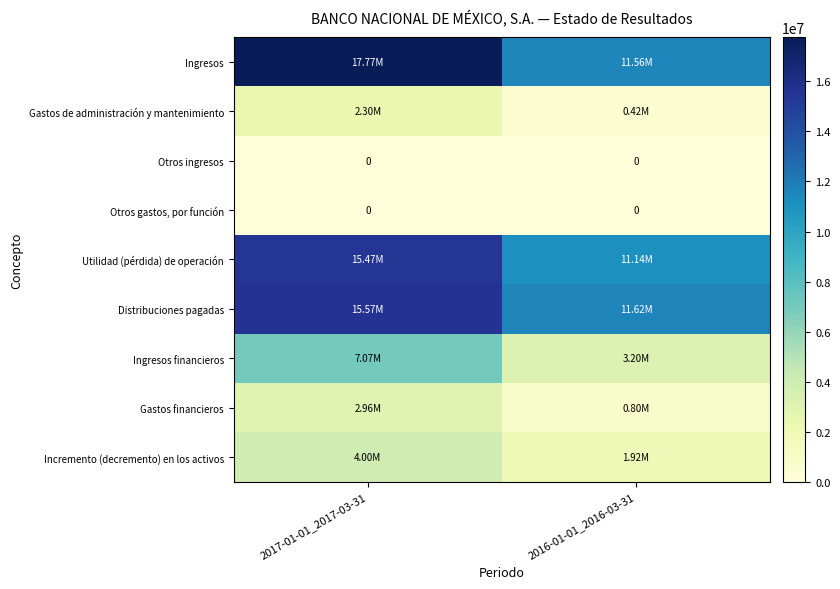

What is the sum of the Utilidad (pérdida) de operación values at 2017-01-01_2017-03-31 and 2016-01-01_2016-03-31?

26605000